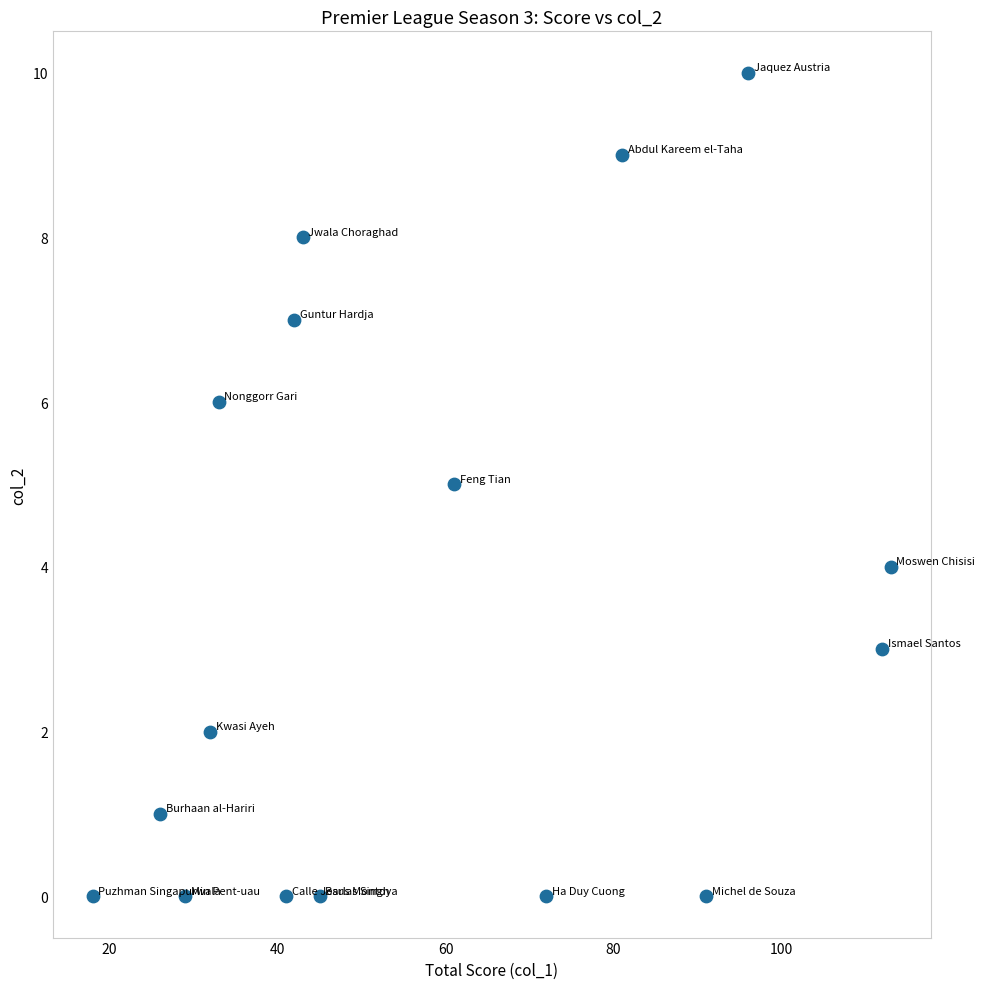

What is the range of X values (max minus min)?

95